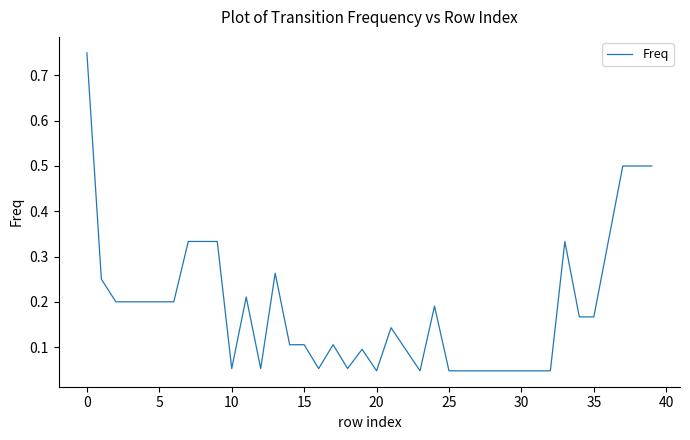

What is the difference between the maximum and minimum values?

0.7